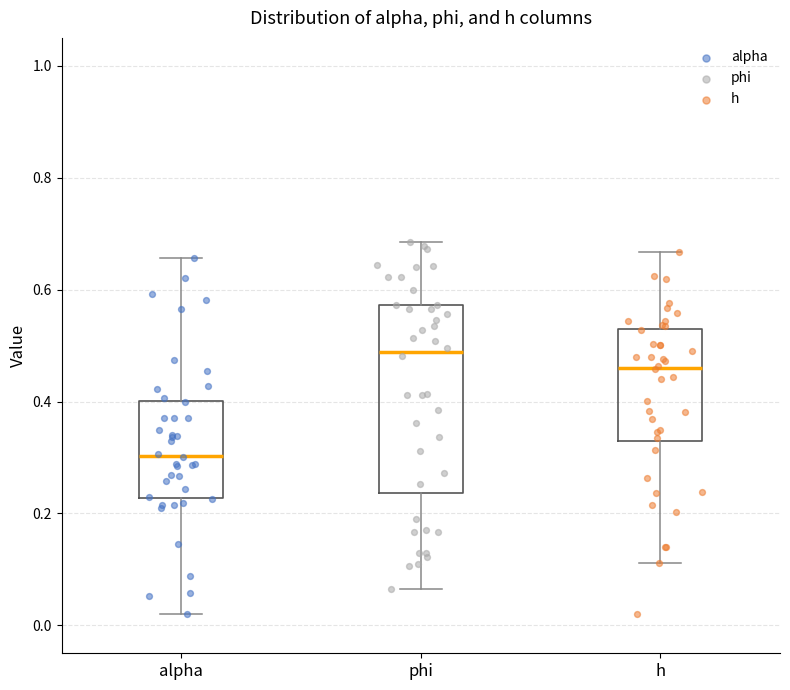

Which box is the tallest, from its lower edge to its upper edge?

phi